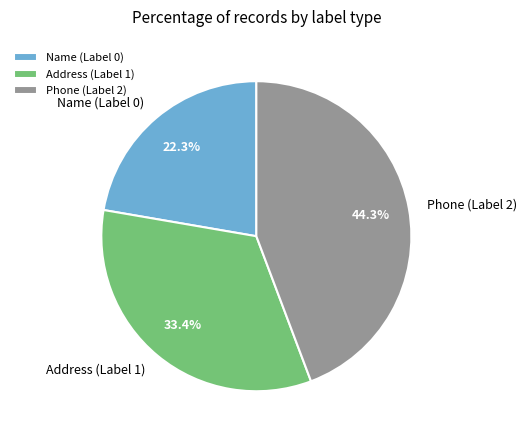

What percentage do Name (Label 0) and Phone (Label 2) together represent?

66.6%